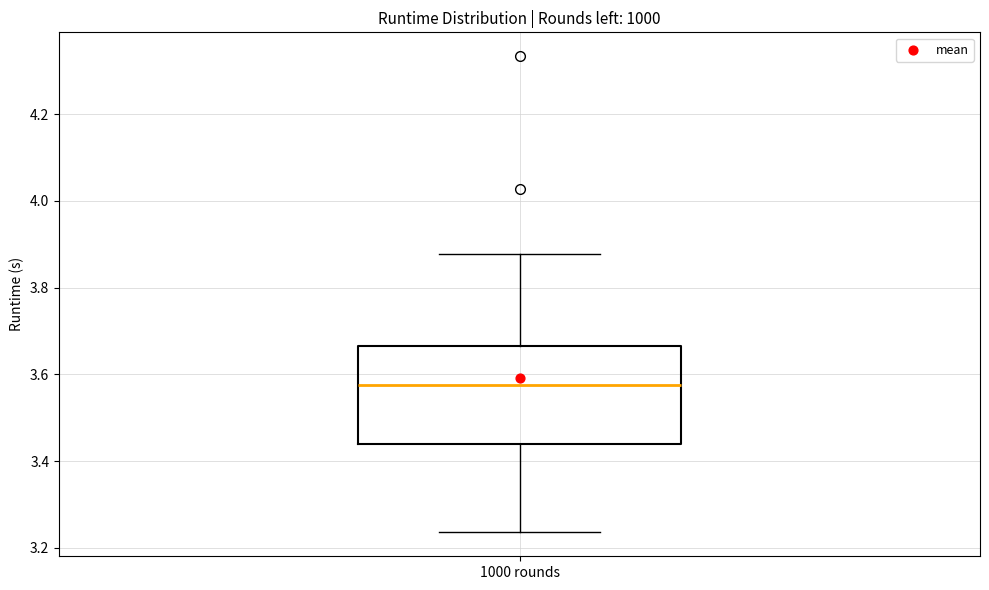

Transcribe this box plot: give where the median line is, the range the box spans, and where the two whiskers end, as read against the y-axis. The values are not printed on the chart, so give them approximately, as read against the axis.

median 3.58, box 3.44 to 3.66, whiskers 3.24 to 3.88